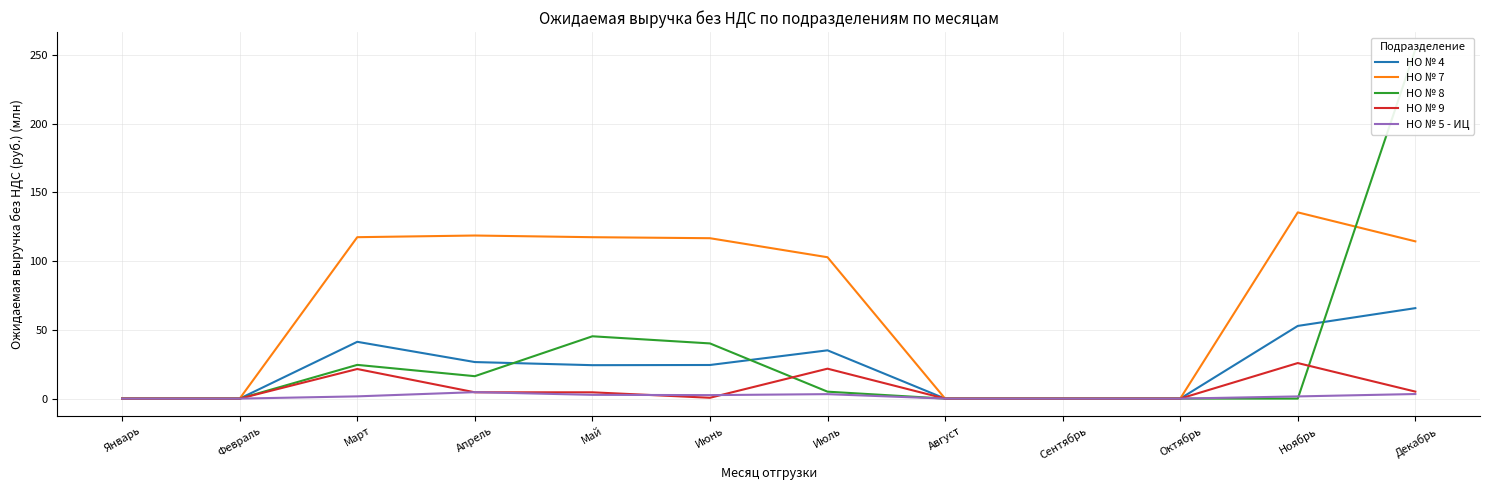

What is the label of the 5th point from the left?

Май